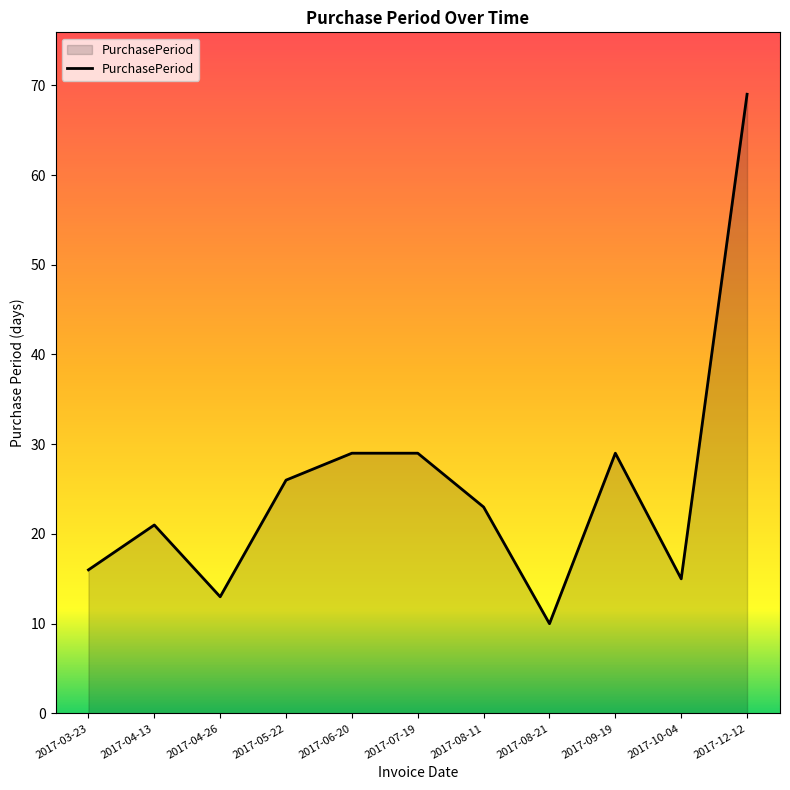

Does the chart display data point markers on the line(s)?

No